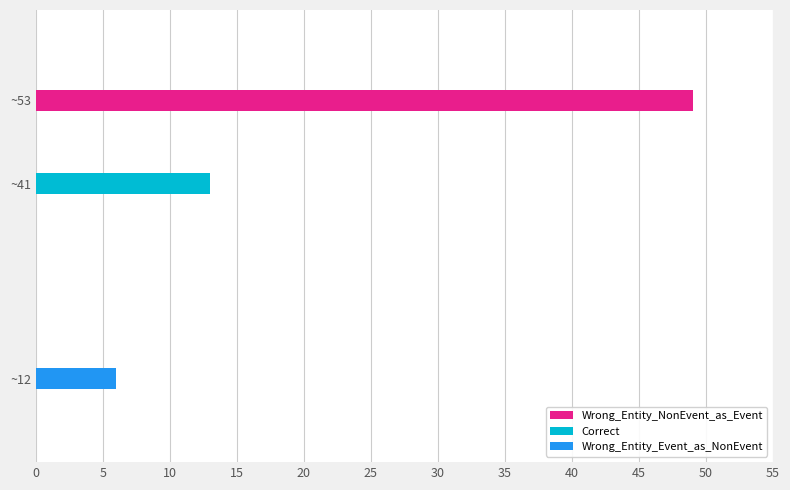

Rank the categories by value from highest to lowest.

Wrong_Entity_NonEvent_as_Event, Correct, Wrong_Entity_Event_as_NonEvent